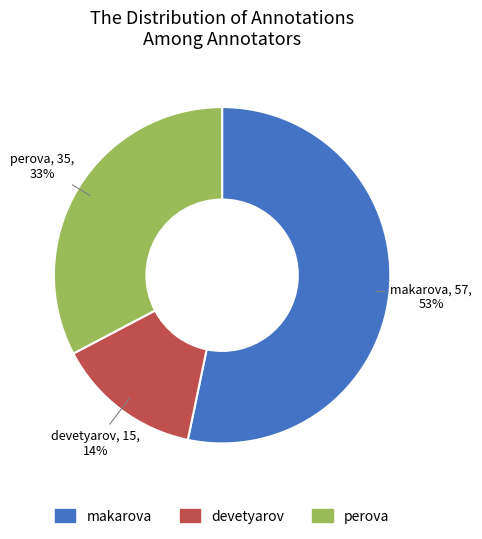

How many segments does this pie chart have?

3